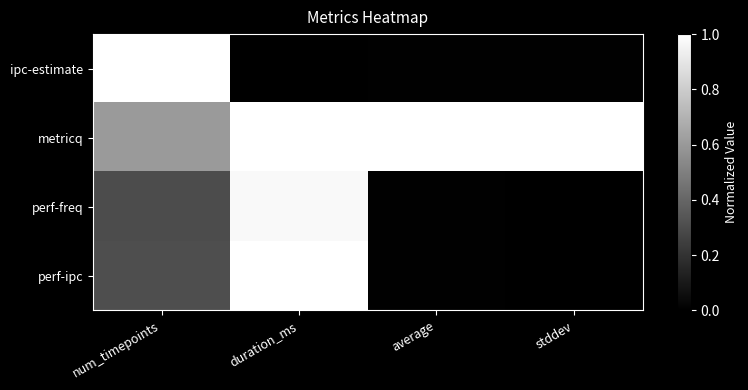

How many distinct data groups are displayed?

4